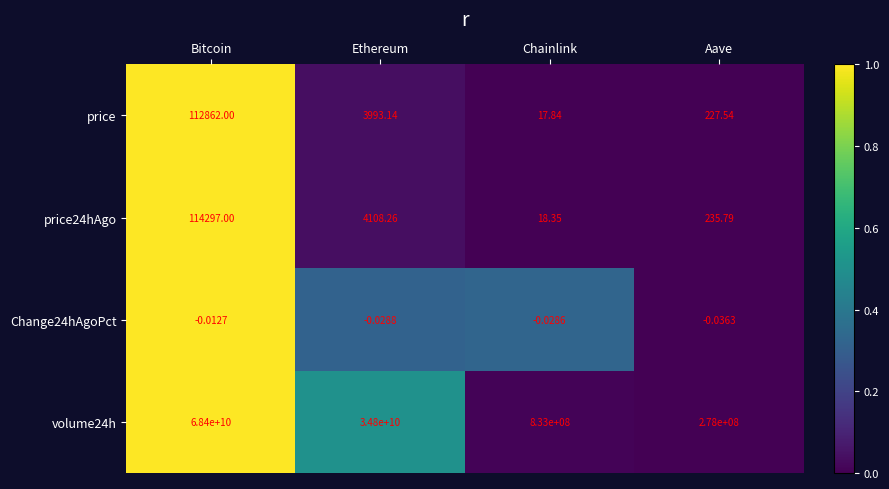

Which series changed the most between Chainlink and Aave?

volume24h